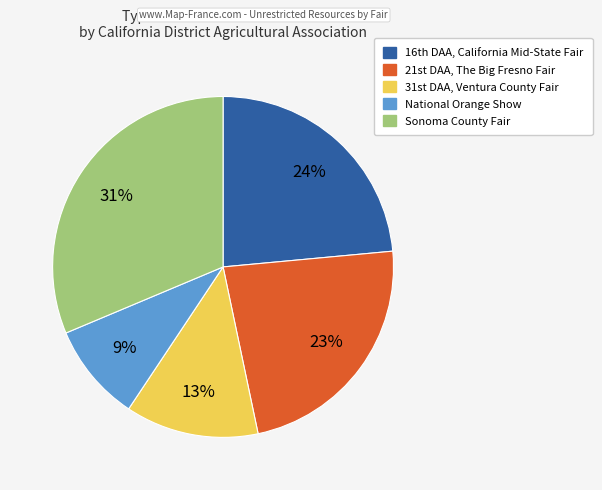

Which slice is the smallest?

National Orange Show